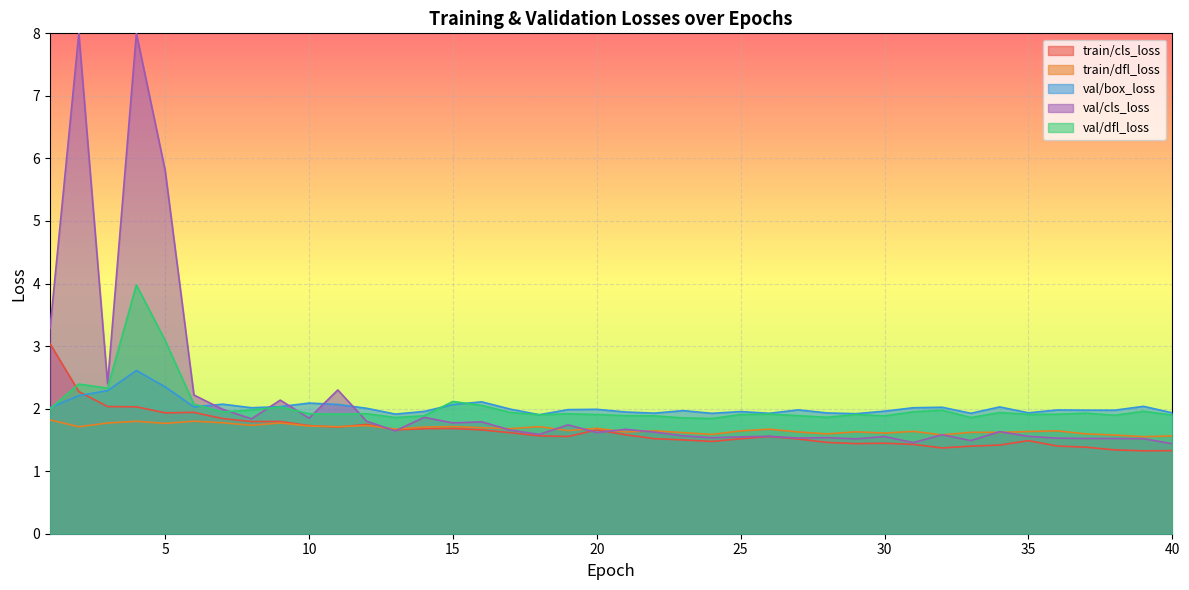

What is the sum of the val/dfl_loss values at 8 and 10?

3.9